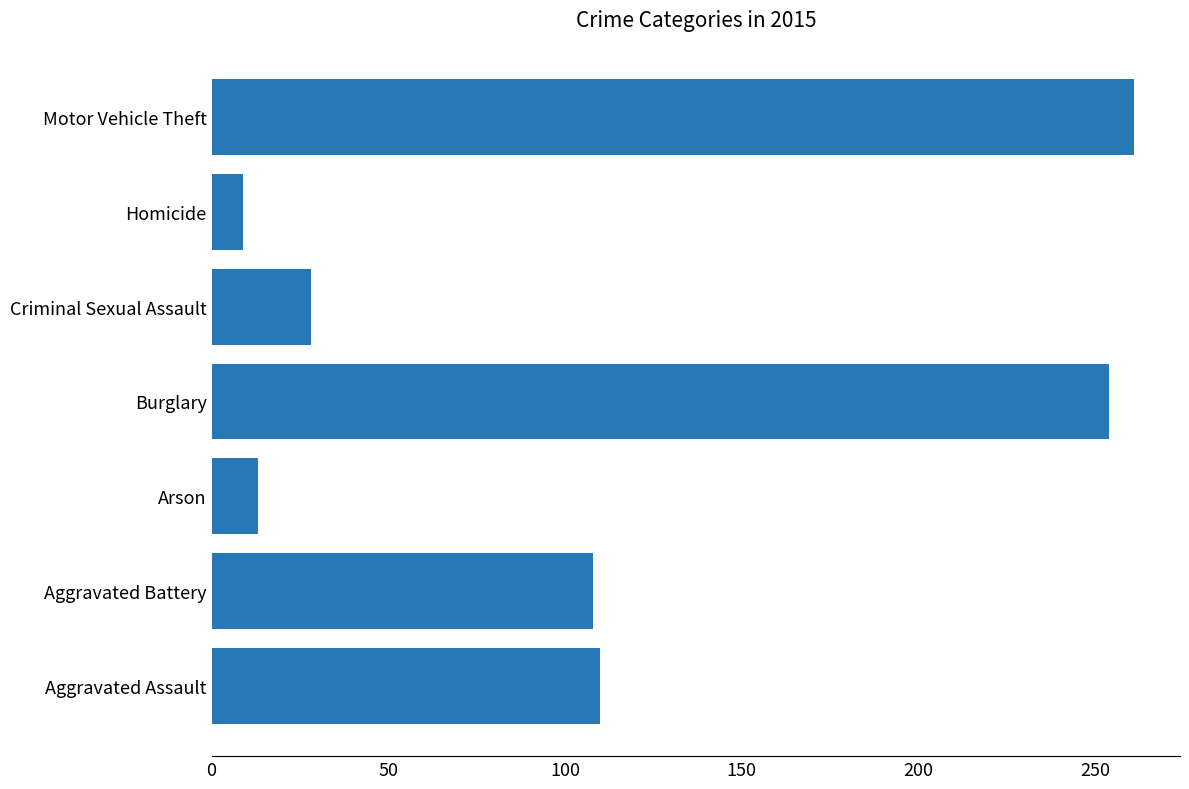

How many bars are there in total?

7